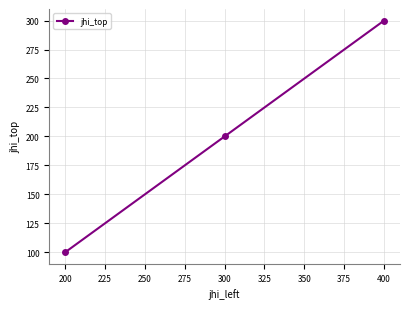

Count the values in the range 100 to 300.

3